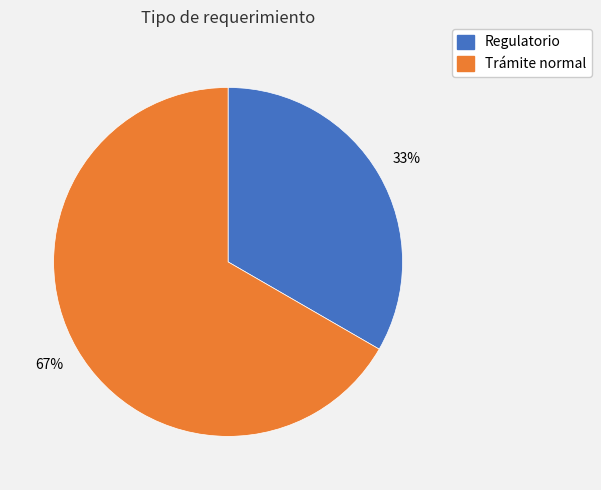

To the nearest percent, what is the average slice percentage?

50%